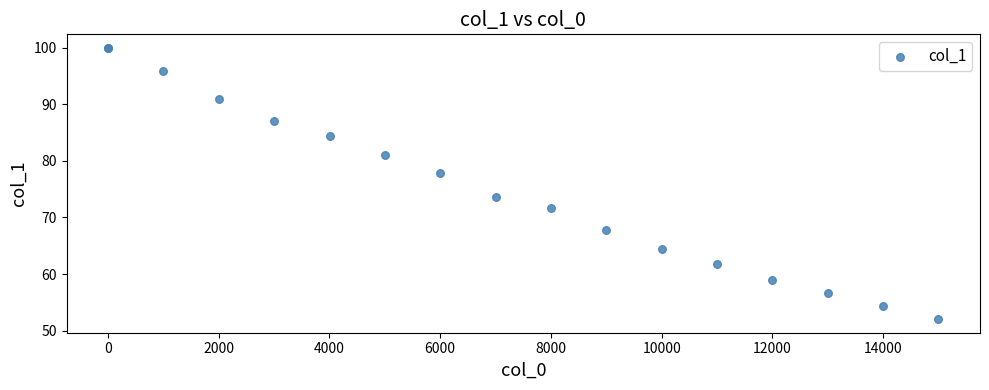

What Y value in the scatter plot is closest to 76?

77.8